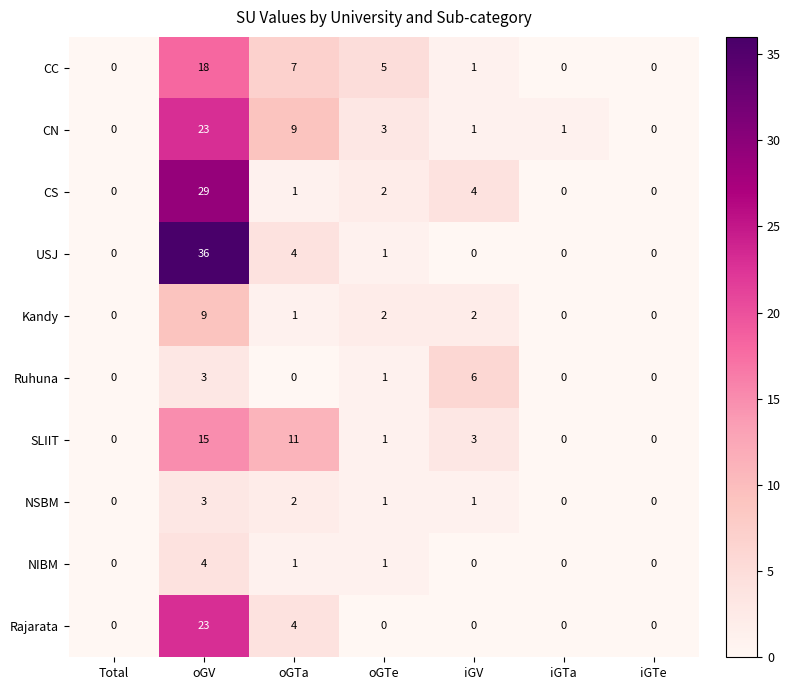

What is the spread (max minus min) of values at iGTa?

1